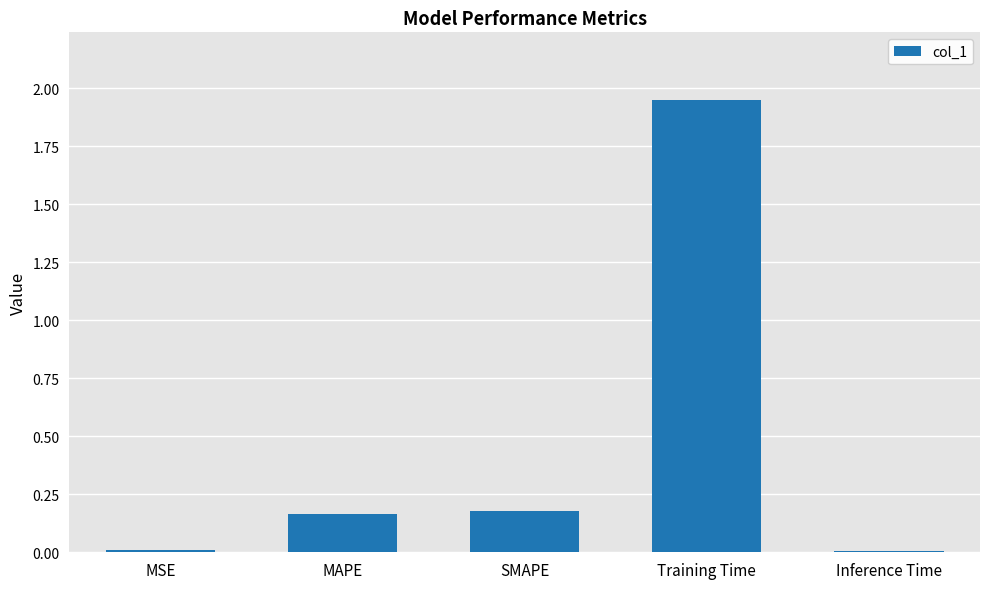

The chart shows a value of 0.6 at Training Time. True or false?

False